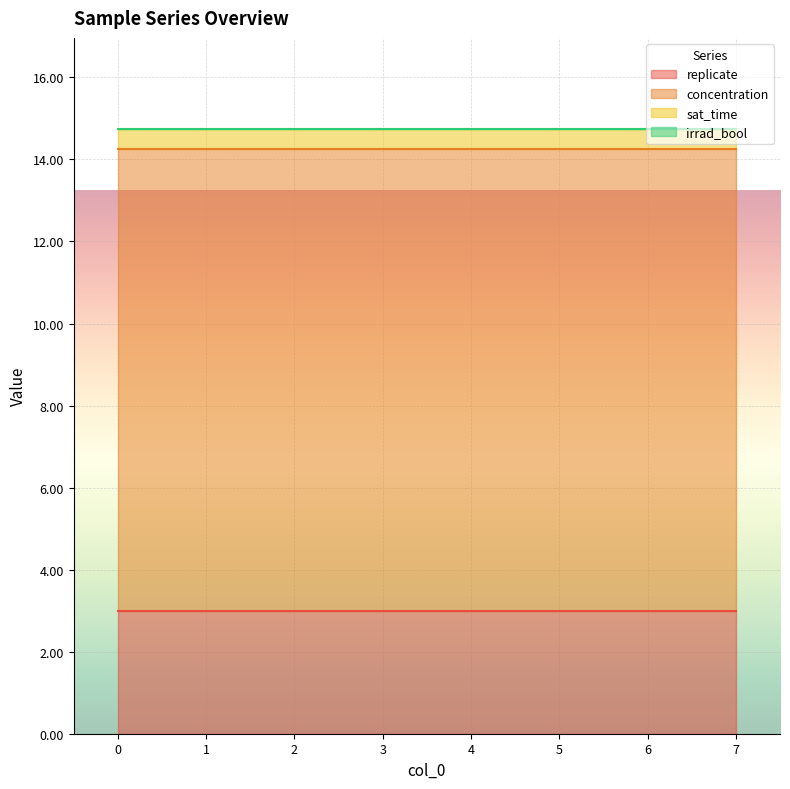

What is the lowest value of the sat_time series?

0.5